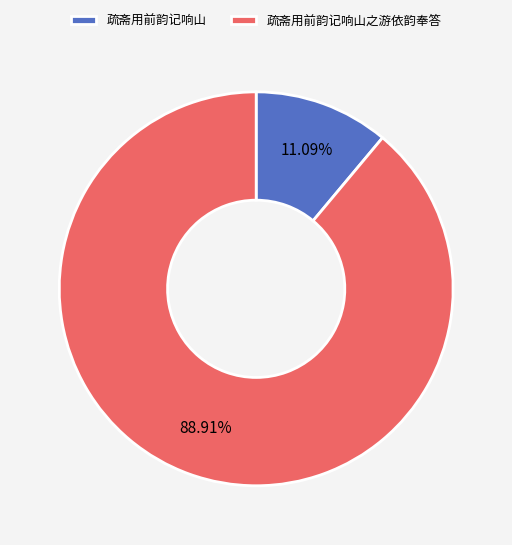

To the nearest percent, what portion does 疏斋用前韵记响山 represent?

11%